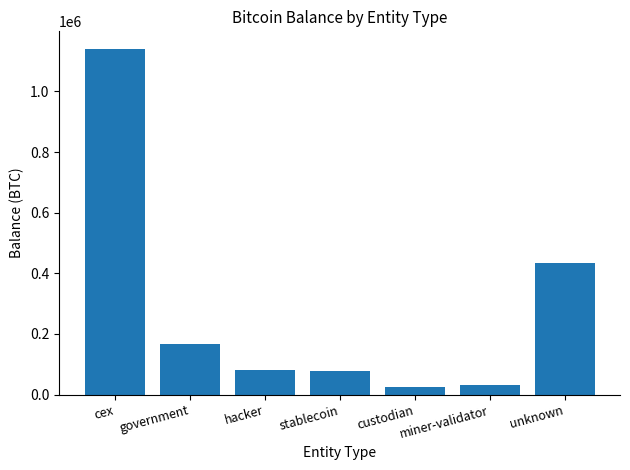

Where does the data first go above 79957?

cex